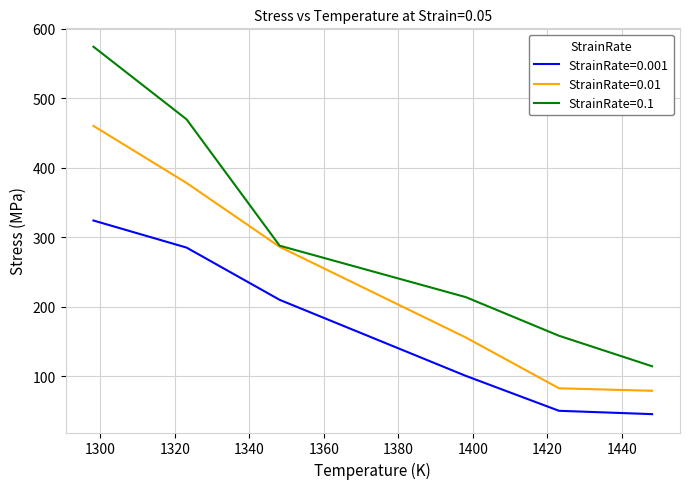

Which series has the largest range (max minus min)?

StrainRate=0.1